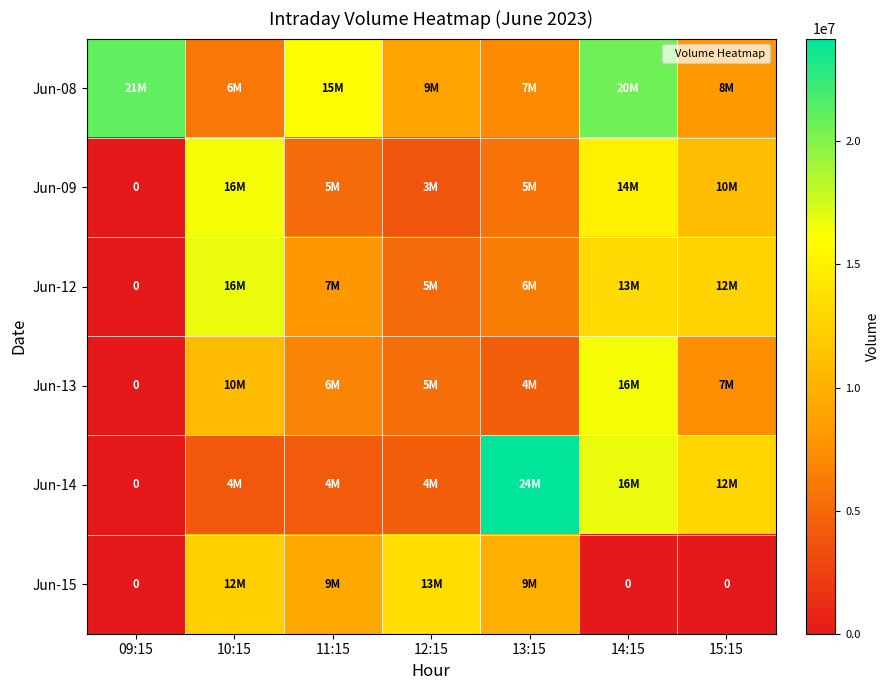

Rank the series by their maximum value, from lowest to highest.

Jun-15, Jun-09, Jun-13, Jun-12, Jun-08, Jun-14